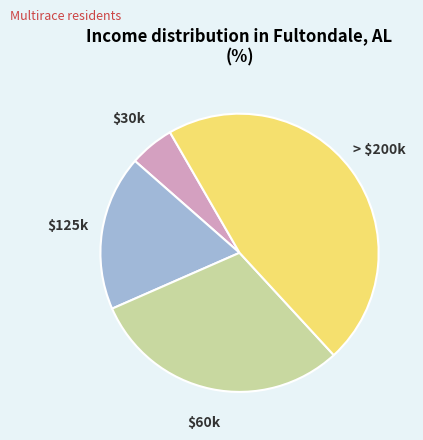

Does > $200k represent more than half of the total?

No